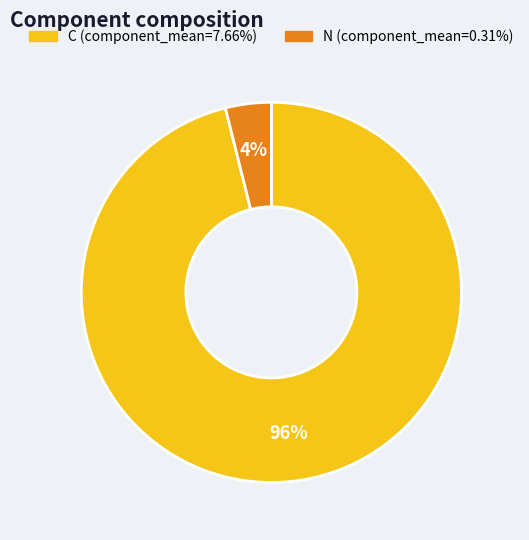

Is the sum of N and C greater than half?

Yes